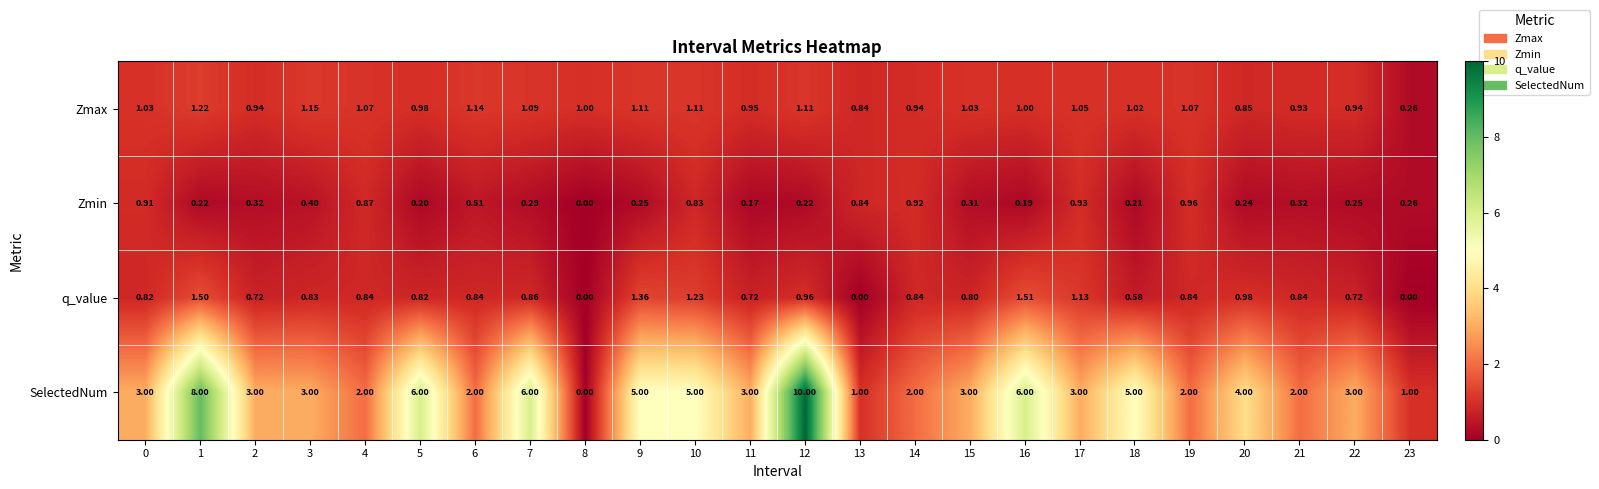

Which series changed the most between 2 and 4?

SelectedNum